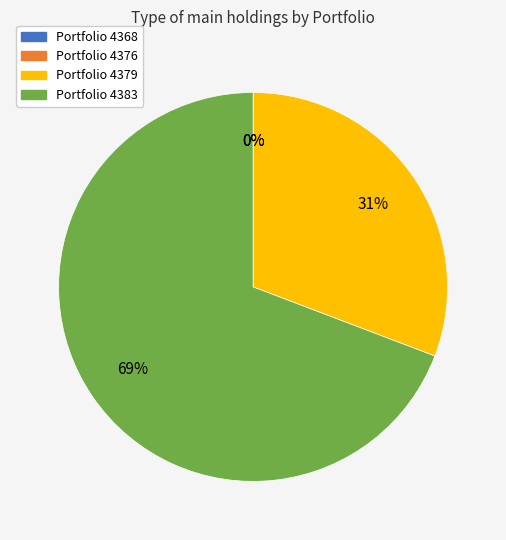

To the nearest percent, what is the difference between the largest and smallest slice percentages?

69%